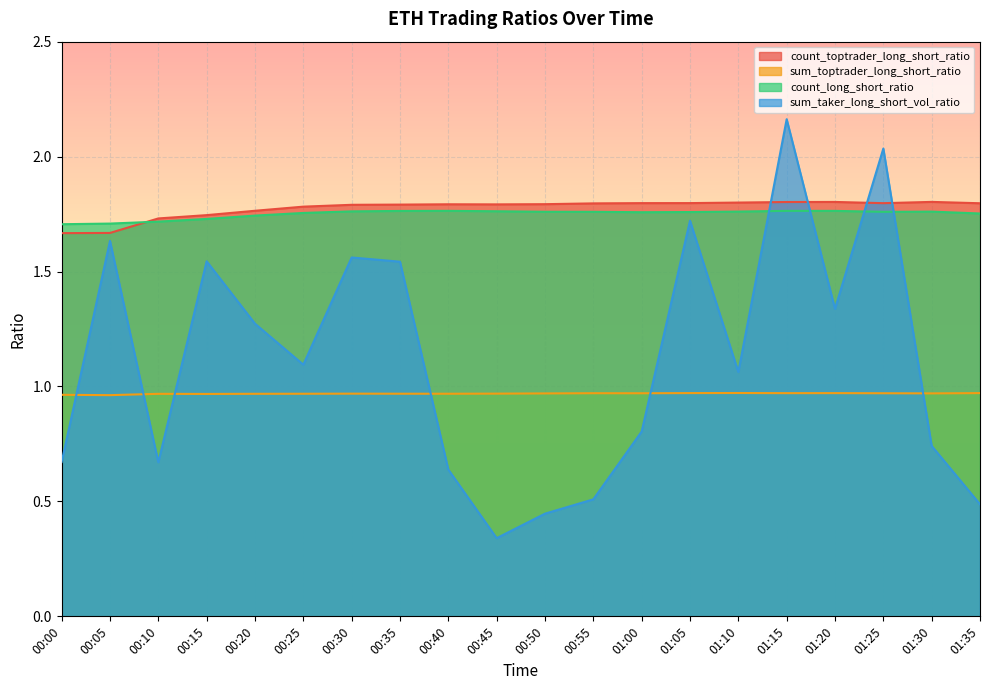

True or false: sum_toptrader_long_short_ratio has more than 1 interior local peaks.

True